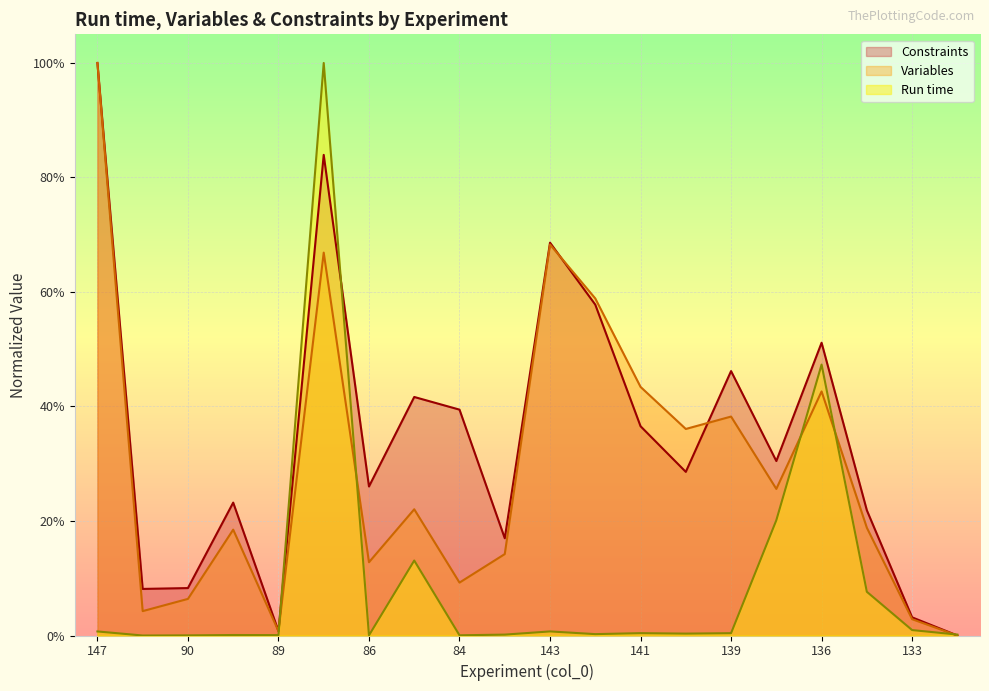

How many series are shown in this chart?

3